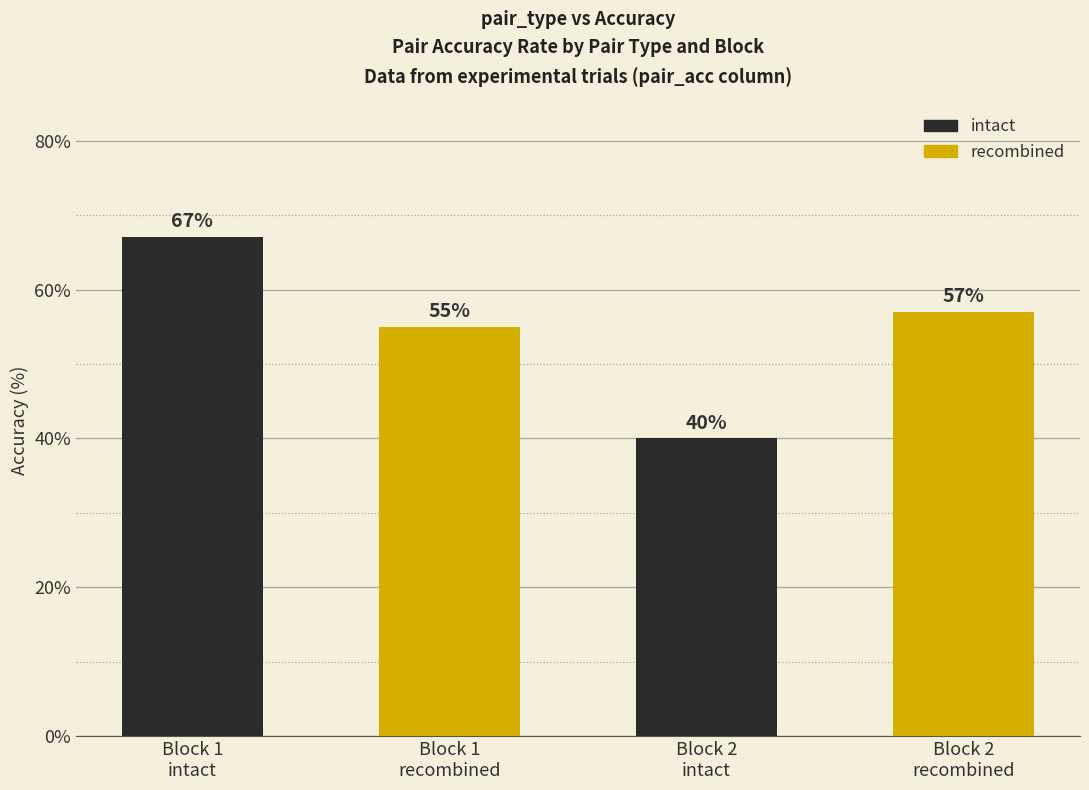

Reading left to right, what are all the values shown in this chart?

67	55	40	57